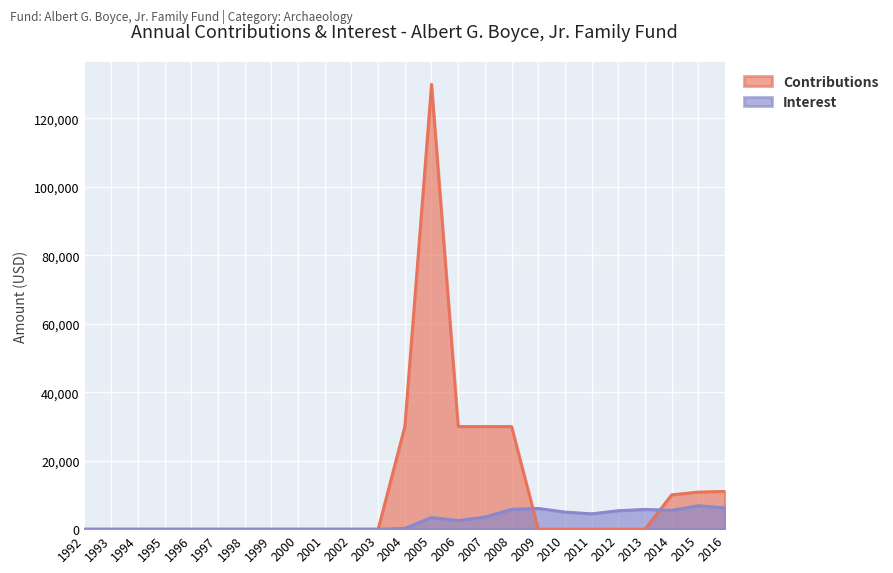

Rank the series at 1996 from lowest to highest value.

Contributions, Interest